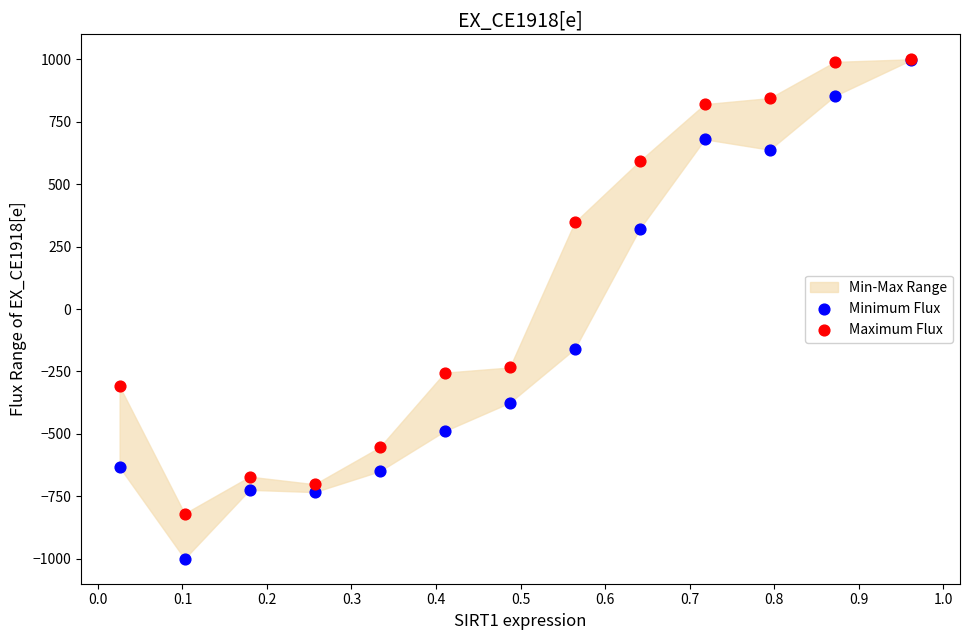

Which series contains the lowest Y value?

Minimum Flux